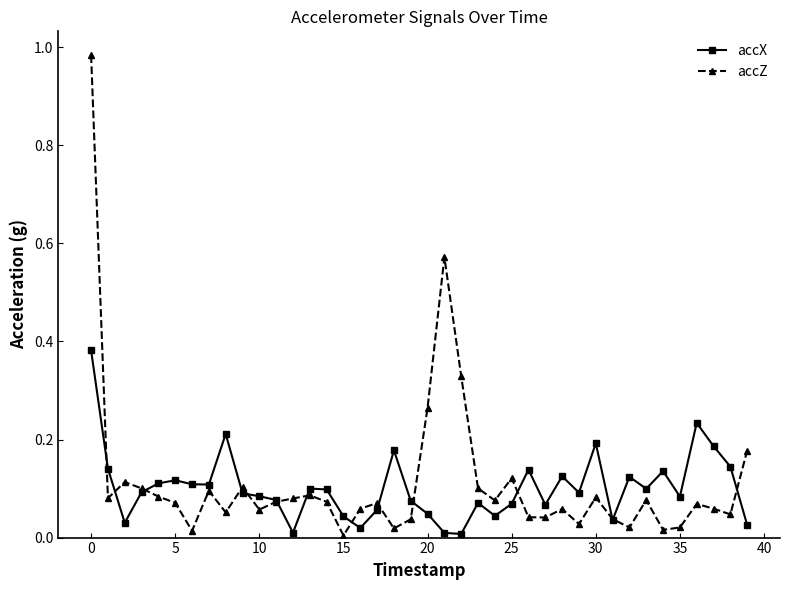

Which series has the largest total across all categories?

accZ